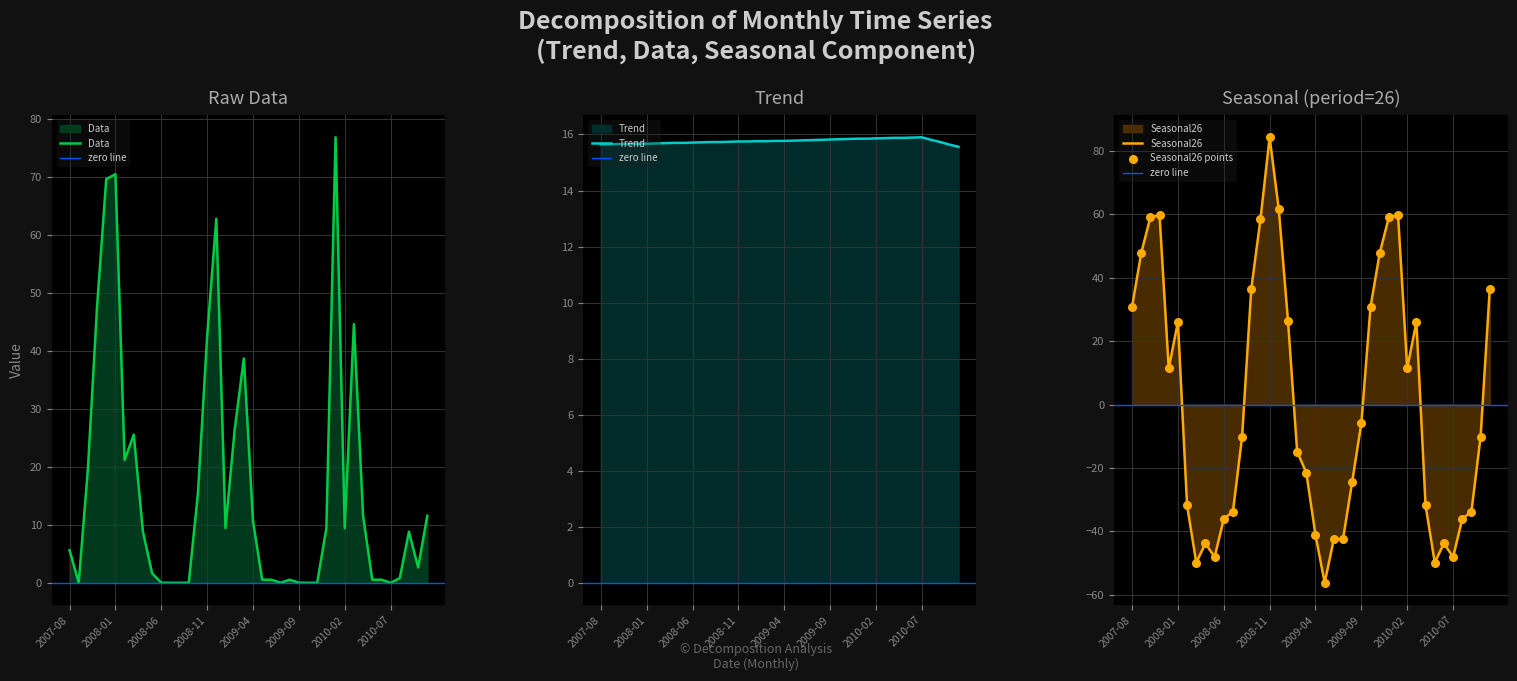

At how many categories does at least one series exceed 51?

9